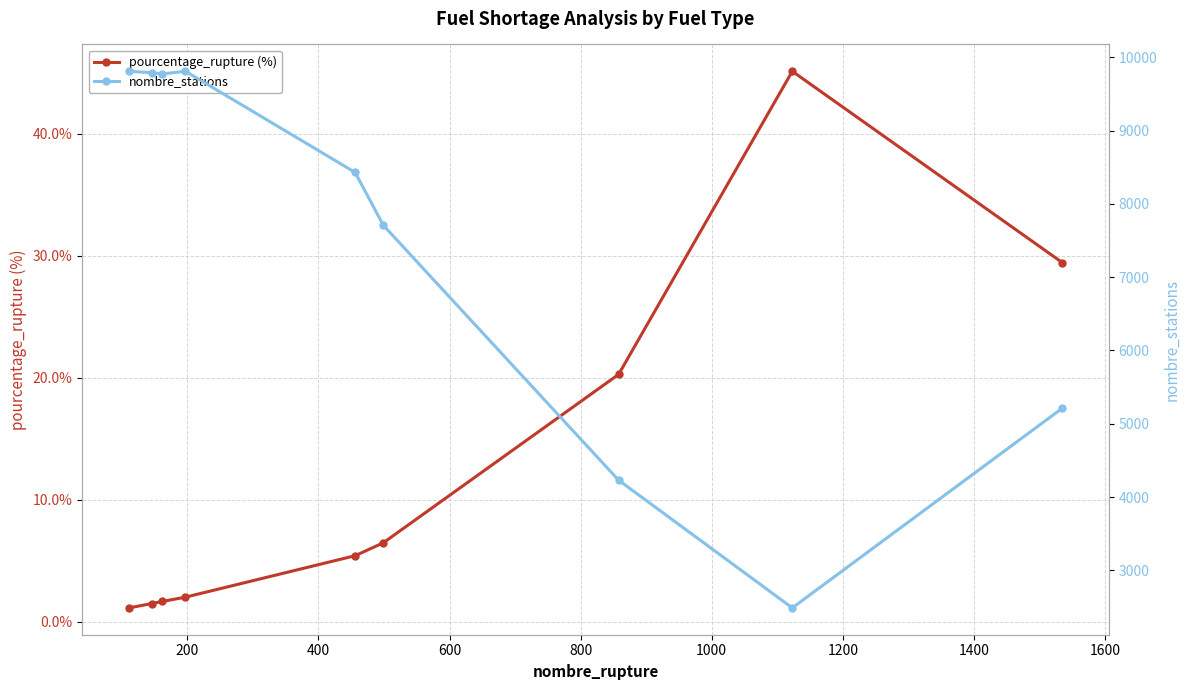

True or false: nombre_stations and pourcentage_rupture (%) cross at least once.

False